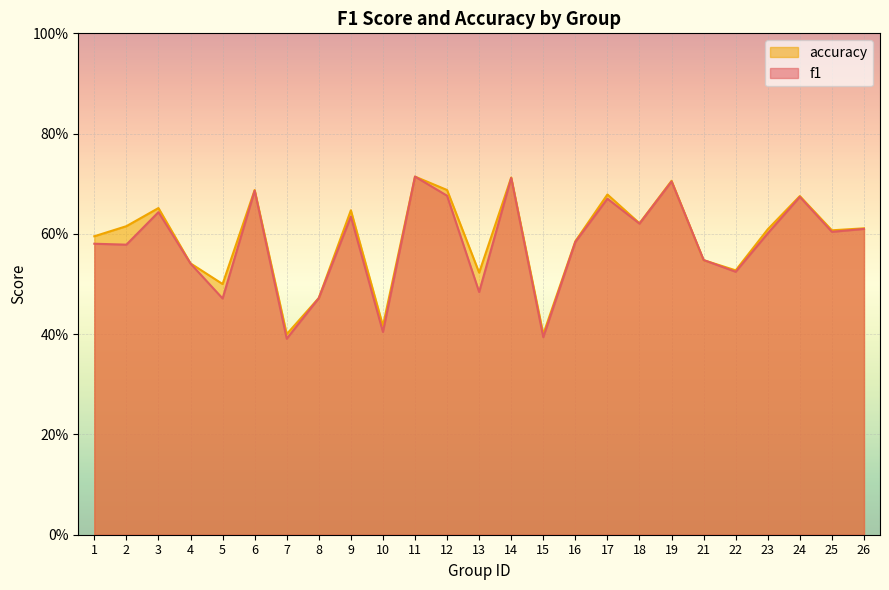

At which label does f1 reach its peak?

11